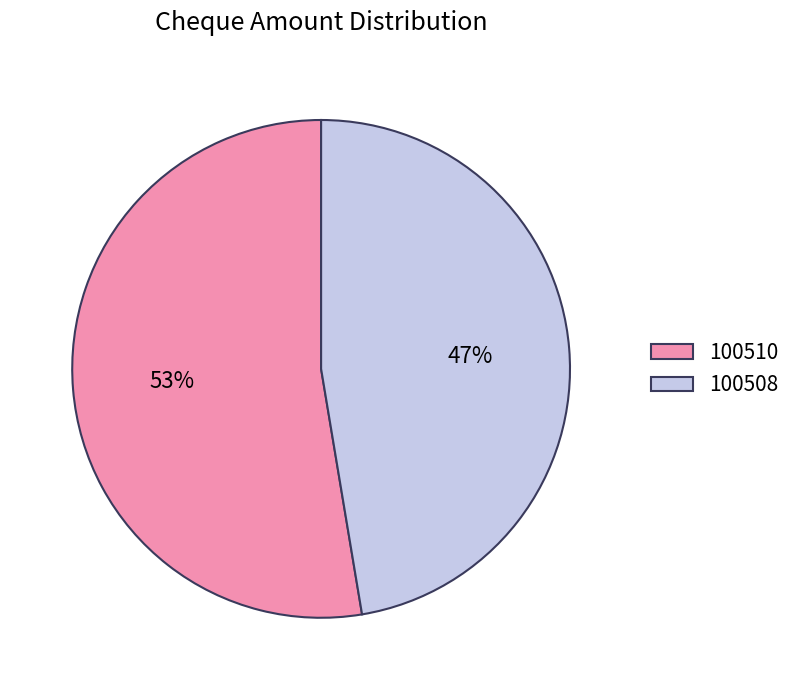

What percentage is the 100508 slice, to the nearest percent?

47%